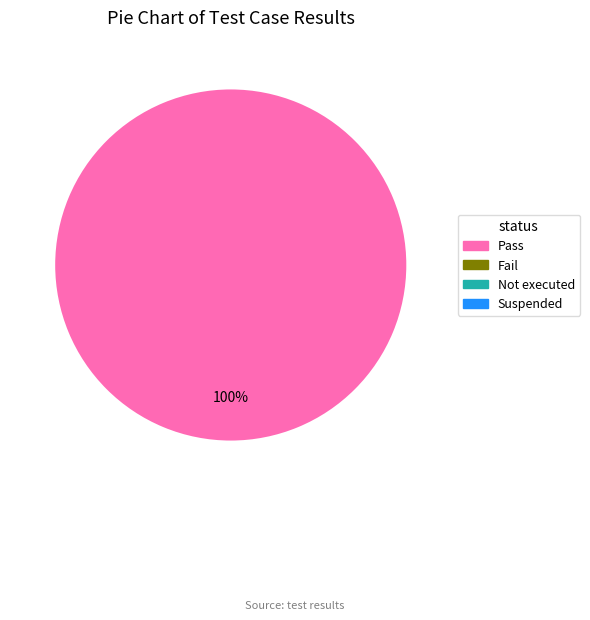

Count the number of slices in the pie.

1